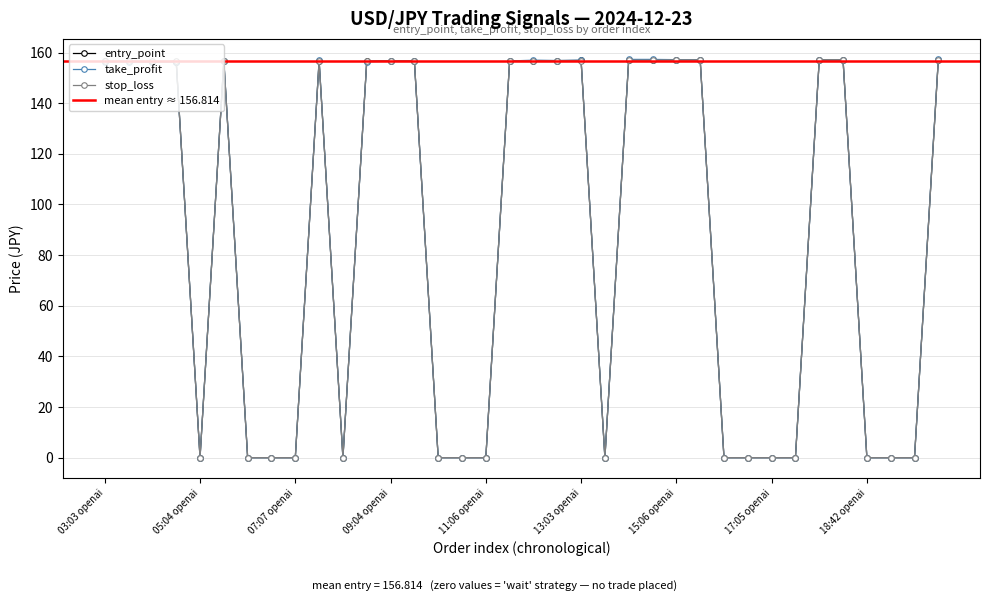

True or false: take_profit and stop_loss cross at least once.

False